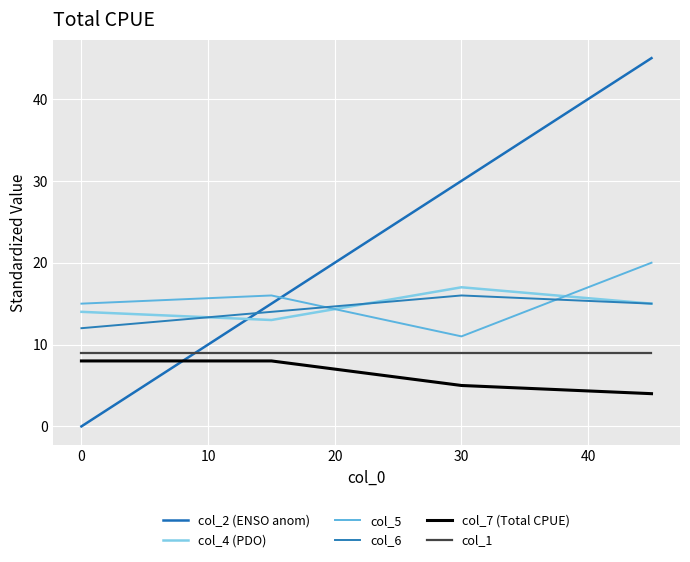

Reading left to right, list all the values displayed in this chart.

col_2 (ENSO anom): 0	15	30	45
col_4 (PDO): 14	13	17	15
col_5: 15	16	11	20
col_6: 12	14	16	15
col_7 (Total CPUE): 8	8	5	4
col_1: 9	9	9	9